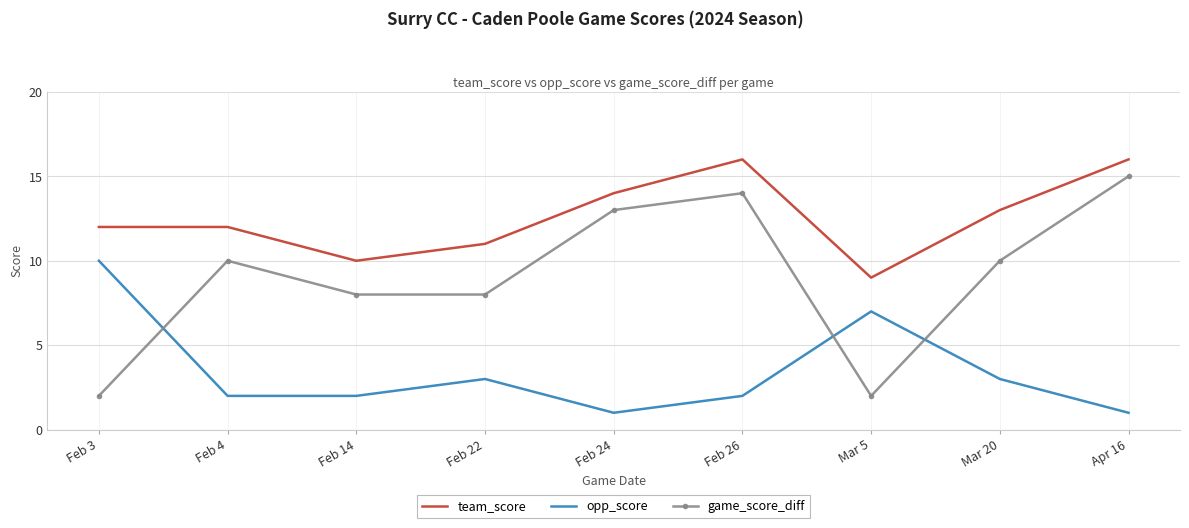

Reading left to right, extract all data points from this chart.

team_score: Feb 3=12	Feb 4=12	Feb 14=10	Feb 22=11	Feb 24=14	Feb 26=16	Mar 5=9	Mar 20=13	Apr 16=16
opp_score: Feb 3=10	Feb 4=2	Feb 14=2	Feb 22=3	Feb 24=1	Feb 26=2	Mar 5=7	Mar 20=3	Apr 16=1
game_score_diff: Feb 3=2	Feb 4=10	Feb 14=8	Feb 22=8	Feb 24=13	Feb 26=14	Mar 5=2	Mar 20=10	Apr 16=15